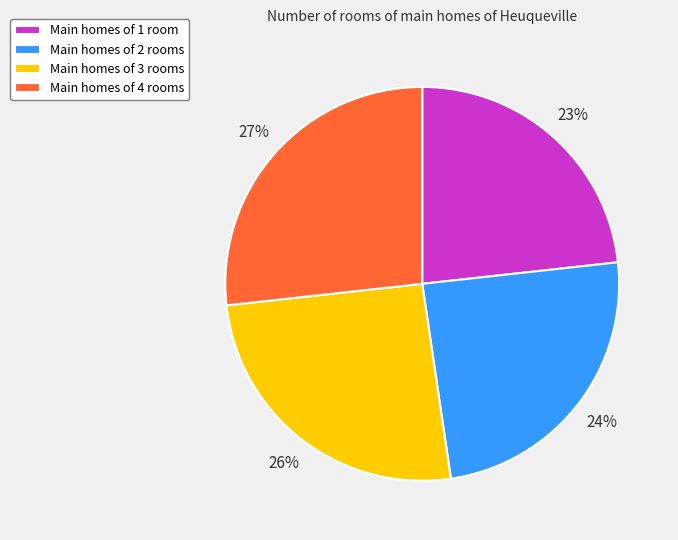

How many segments does this pie chart have?

4